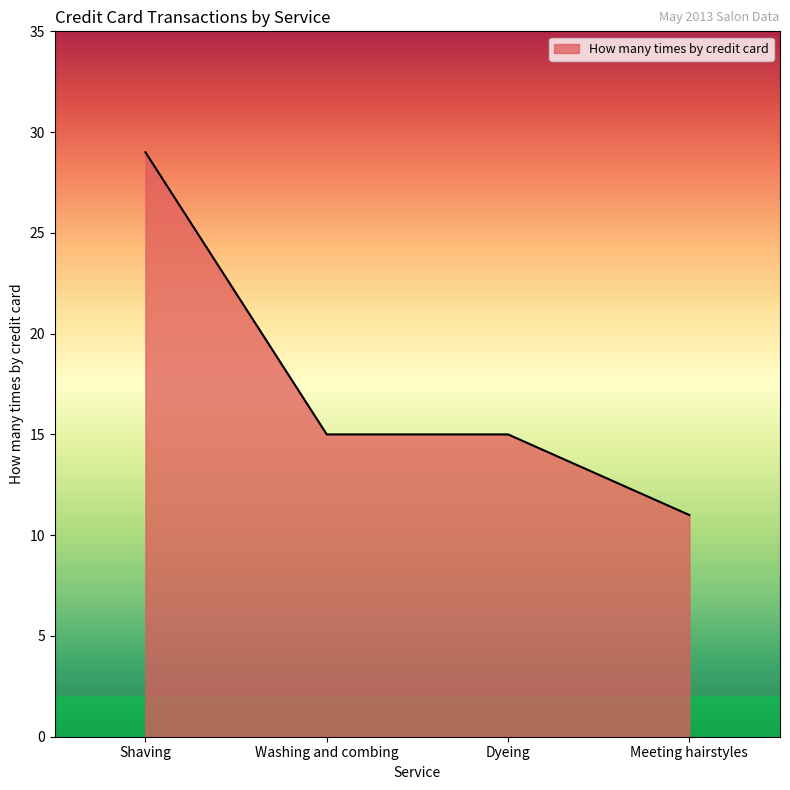

Which has a higher value, Meeting hairstyles or Dyeing?

Dyeing